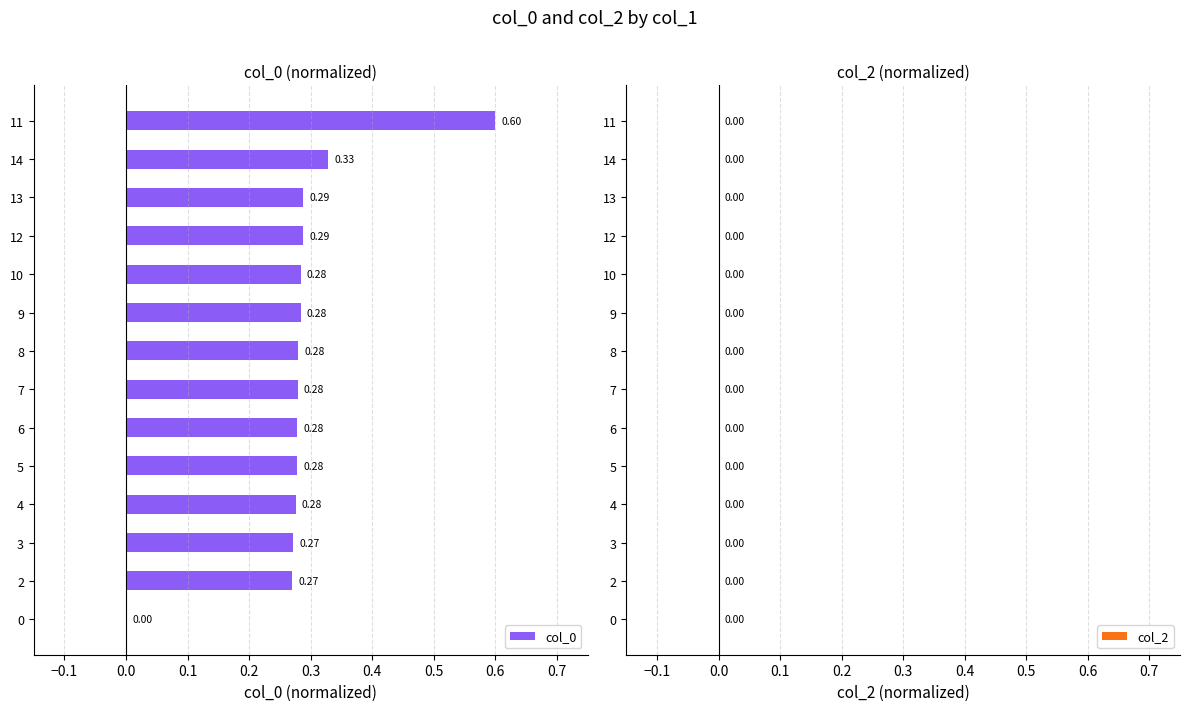

What is the change in value from 0 to 13?

+0.3